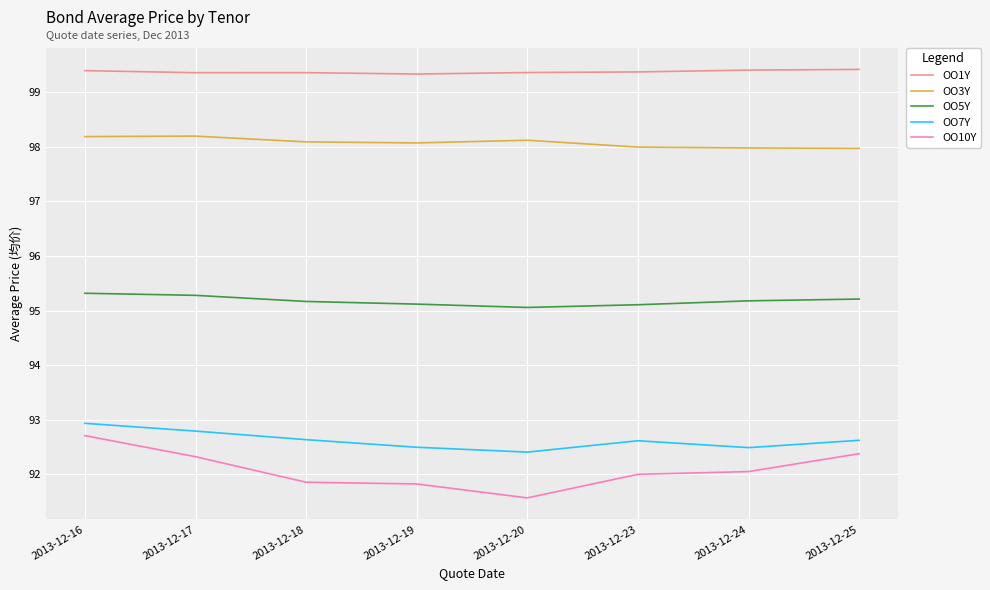

True or false: OO10Y has a value of 46.1 at 2013-12-25.

False